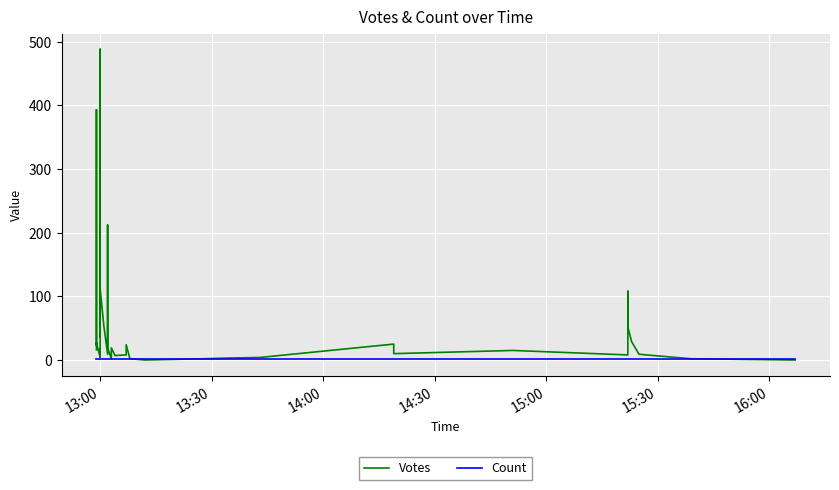

How many series are shown in this chart?

2